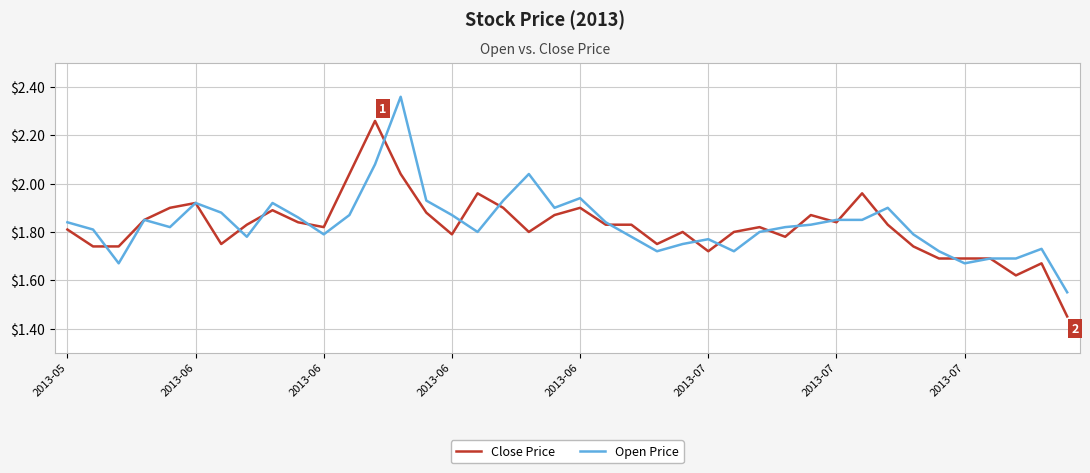

At how many categories does at least one series exceed 2?

4